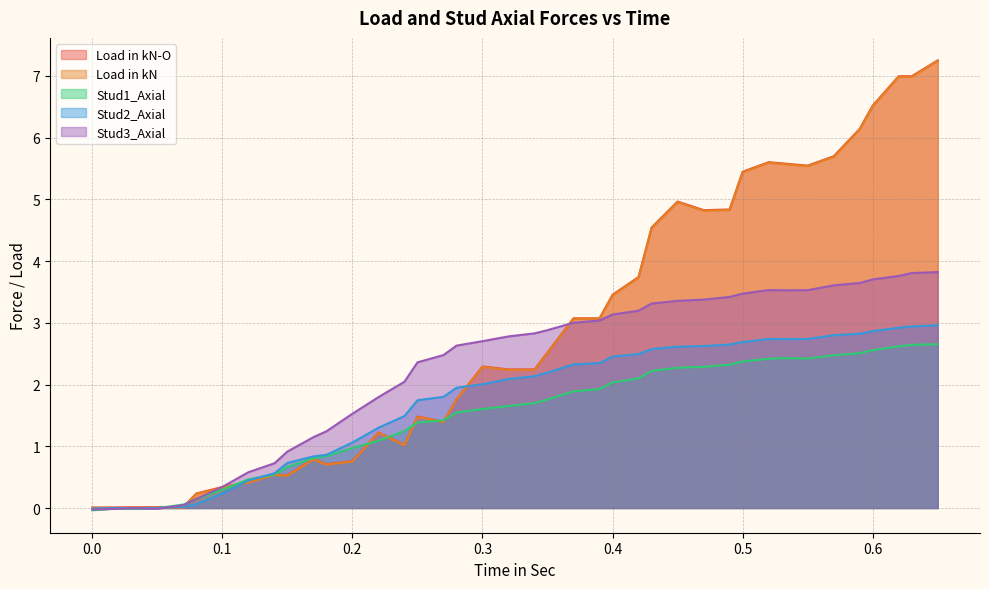

At which label does Stud3_Axial reach its peak?

0.65